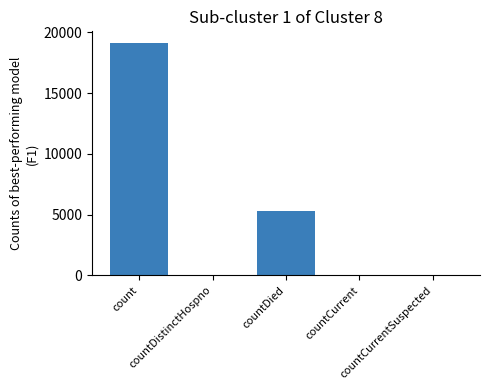

What is the maximum value shown in the chart?

19138